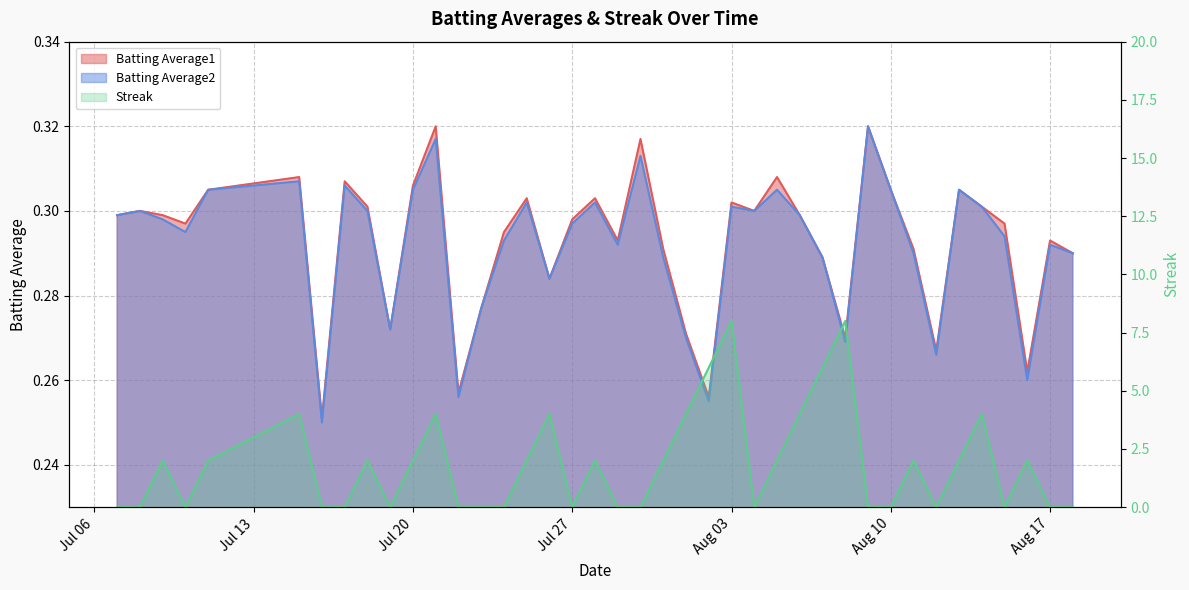

True or false: Batting Average2 and Batting Average1 cross at least once.

False